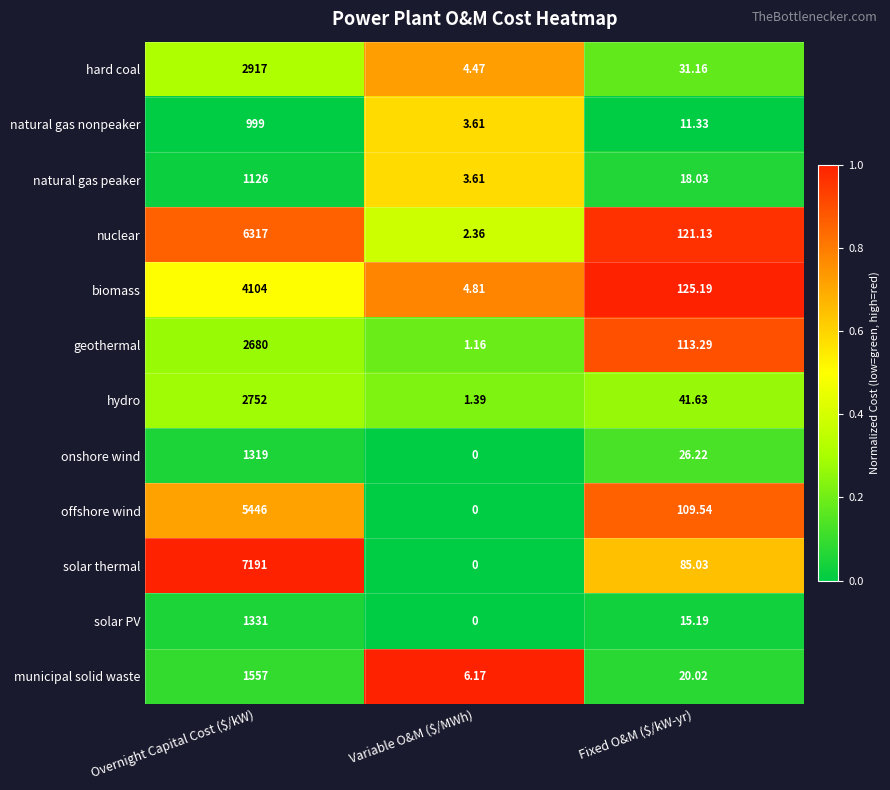

At which category is the sum across all series the highest?

Overnight Capital Cost ($/kW)